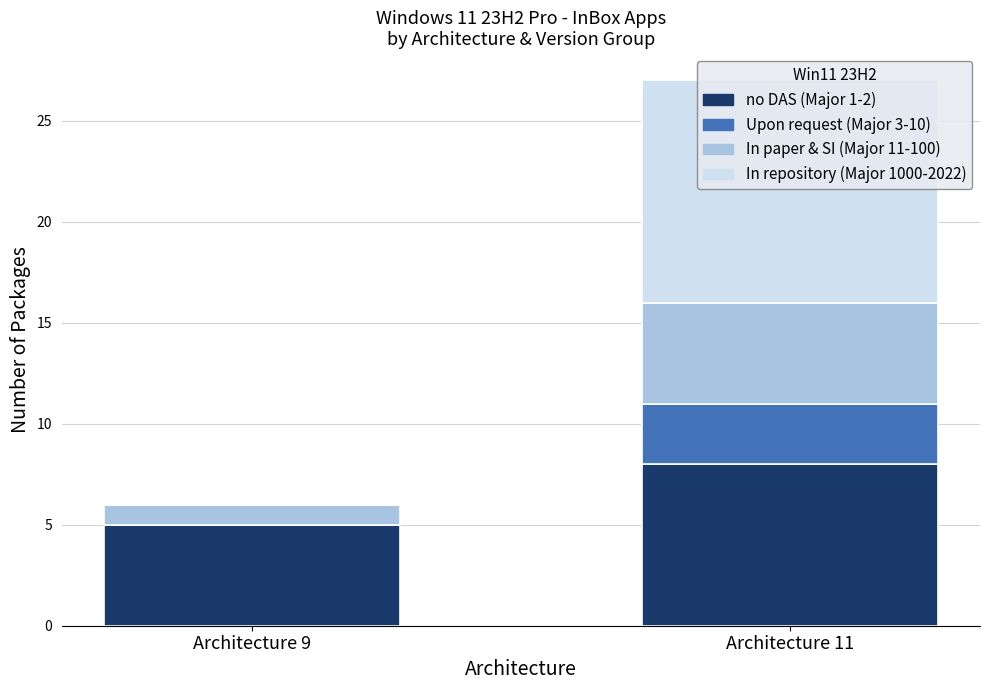

At which category is the sum across all series the highest?

Architecture 11